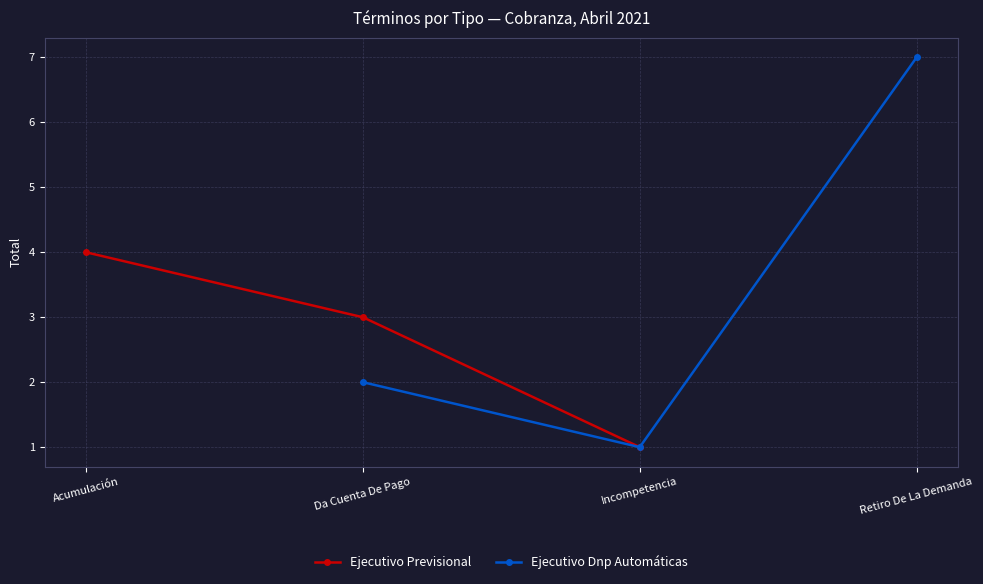

True or false: Ejecutivo Previsional has a value of 3 at Da Cuenta De Pago.

True